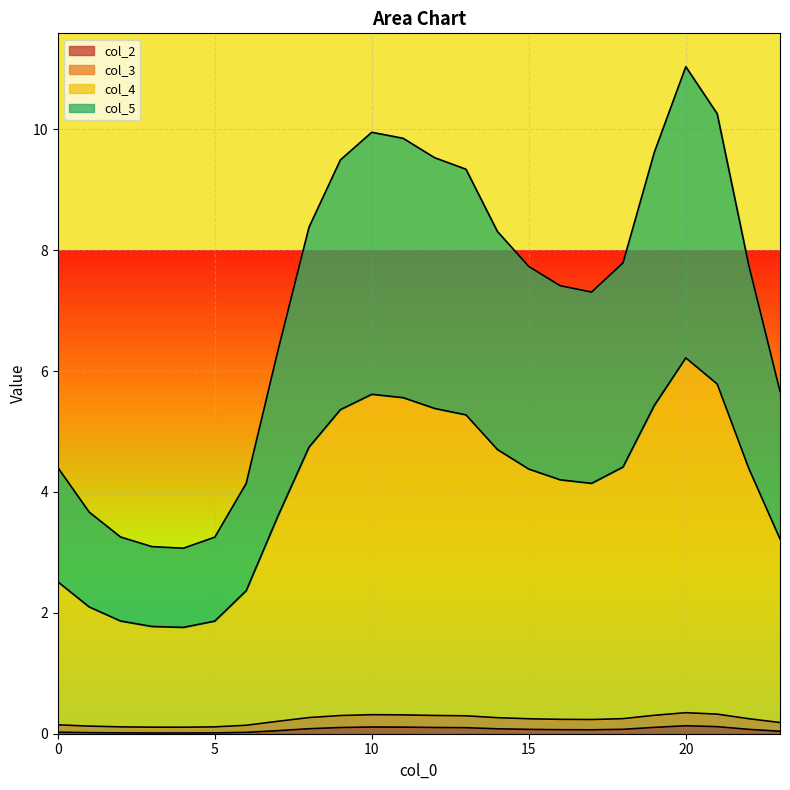

What is the value of the col_2 point at the 20th from the left?

0.1